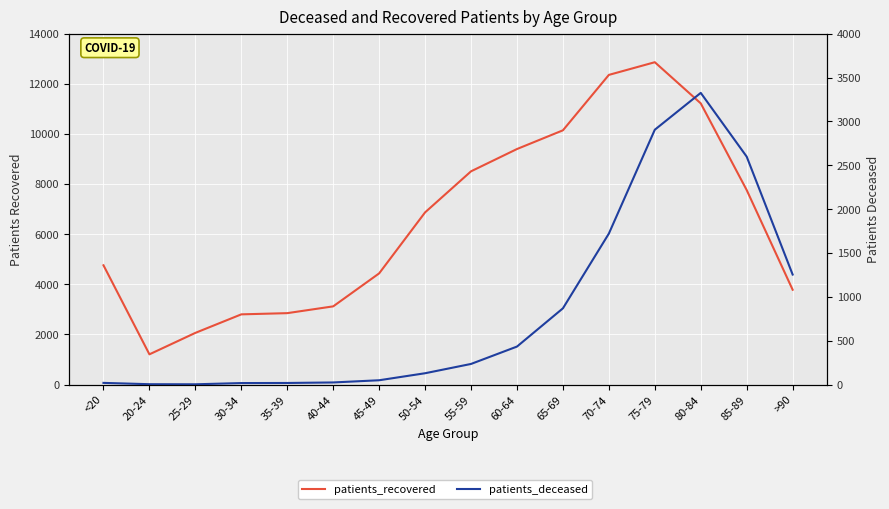

Rank the series by their maximum value, from highest to lowest.

patients_recovered, patients_deceased